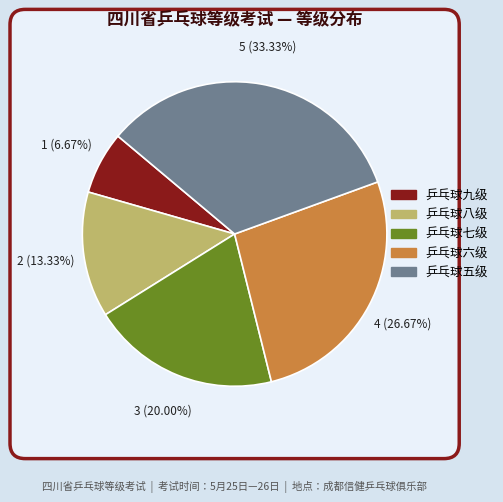

Is 乒乓球九级 the majority of the pie?

No